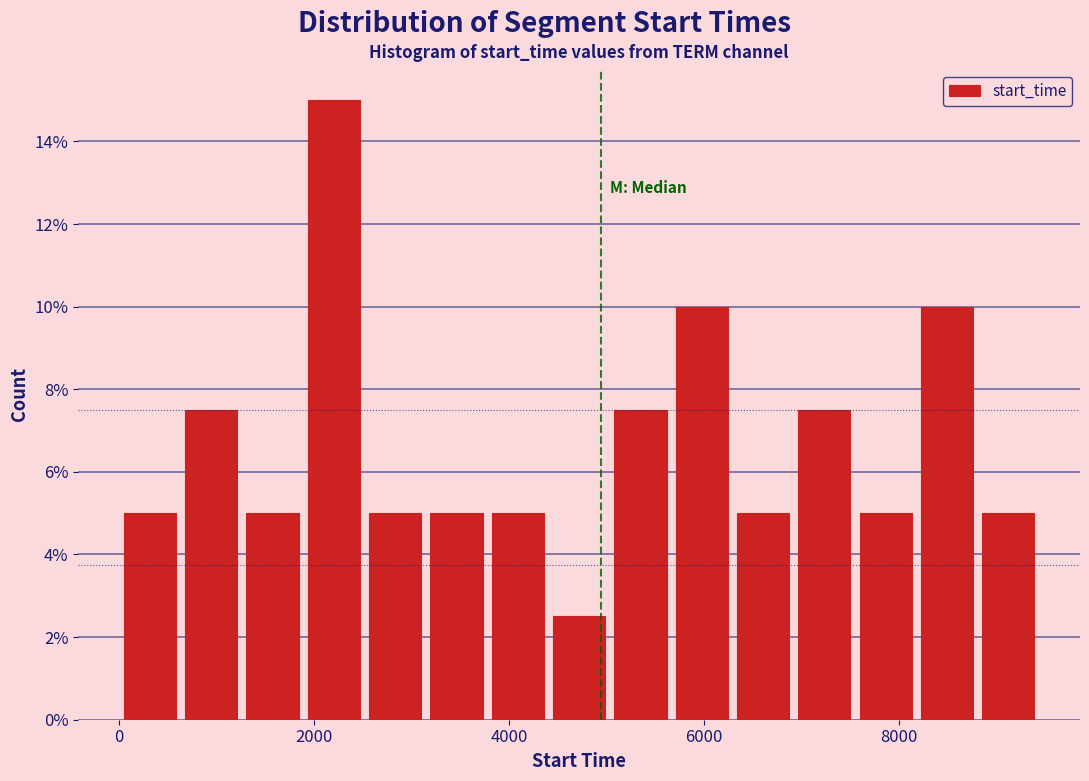

Around what value on the x-axis is the tallest bar? Give the approximate position of its centre, as read against the axis.

2200